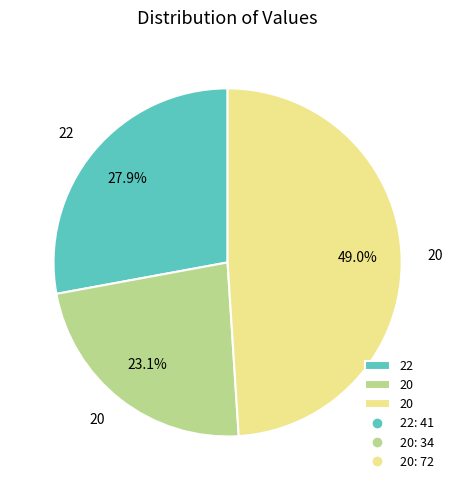

Is there any slice that represents more than half of the pie?

No